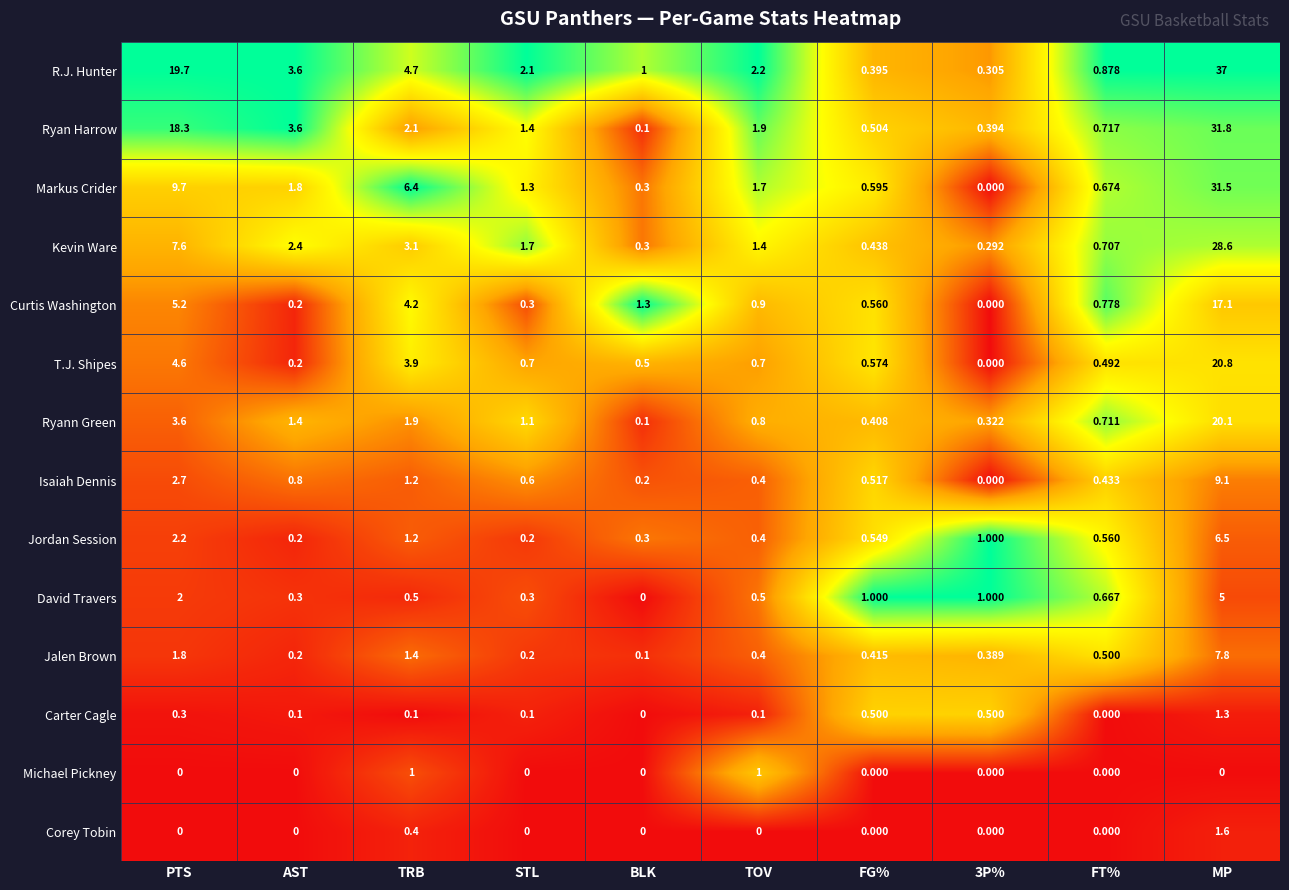

Is the value of Corey Tobin at TOV greater than the value of T.J. Shipes at MP?

No